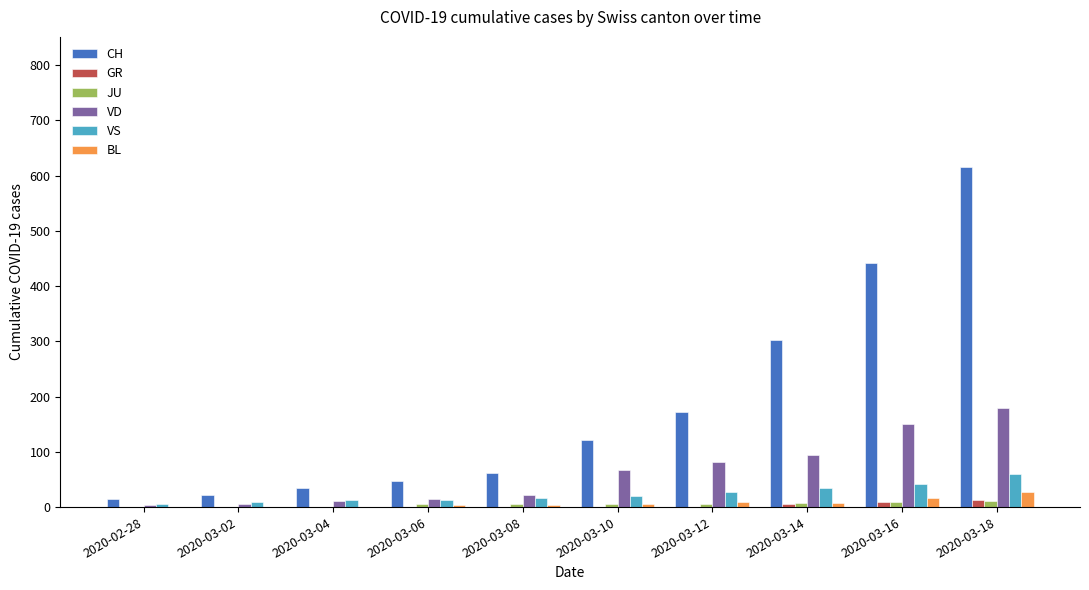

Count the number of categories in the chart.

10